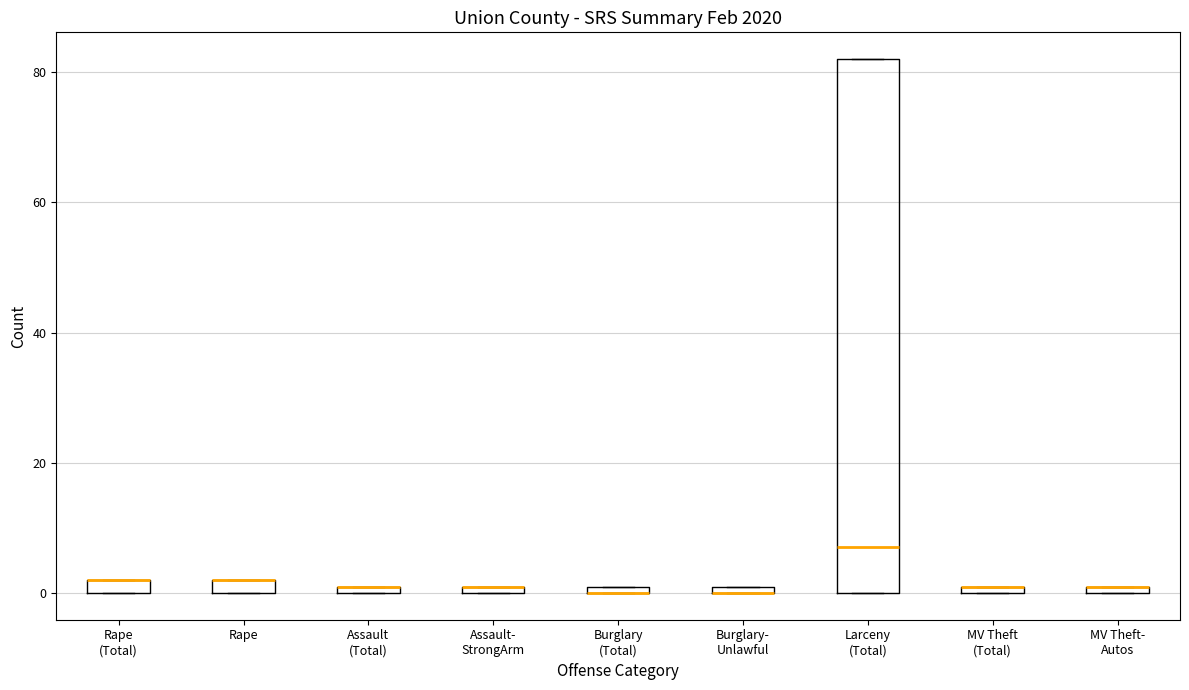

Where is the lower edge of the box for Assault (Total) on the y-axis? The values are not printed on the chart, so give them approximately, as read against the axis.

0